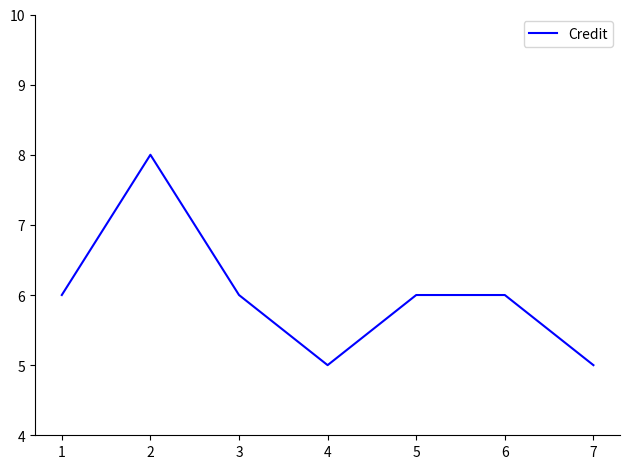

How many categories are shown in the chart?

7